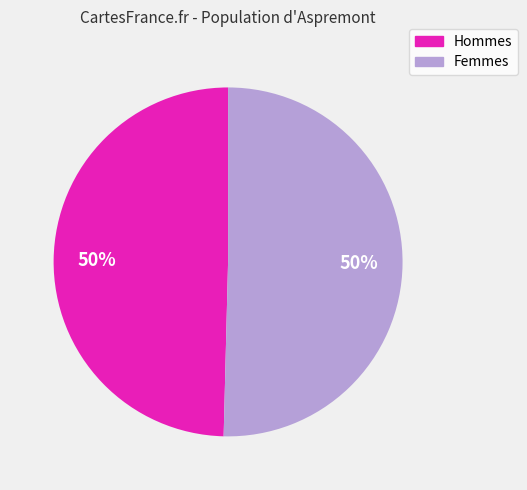

To the nearest percent, what is the average slice percentage?

50%